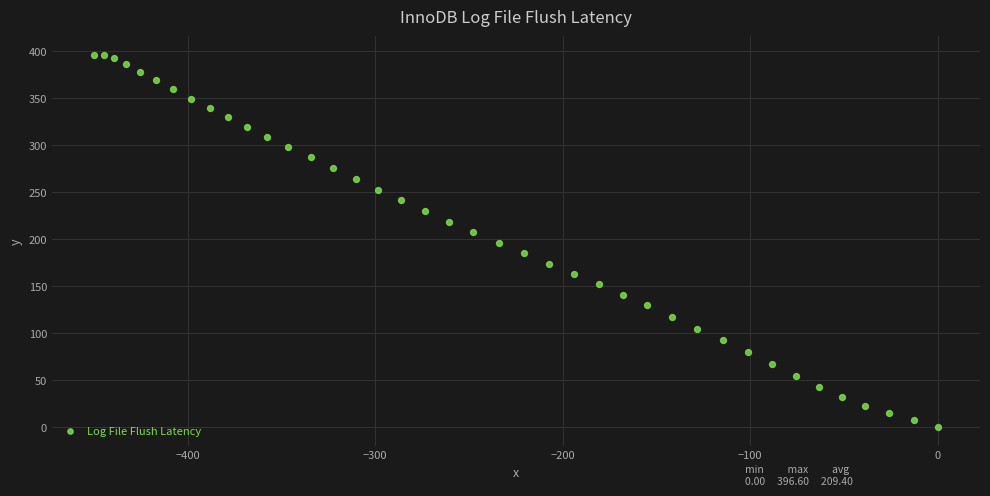

What is the range of Y values (max minus min)?

396.6